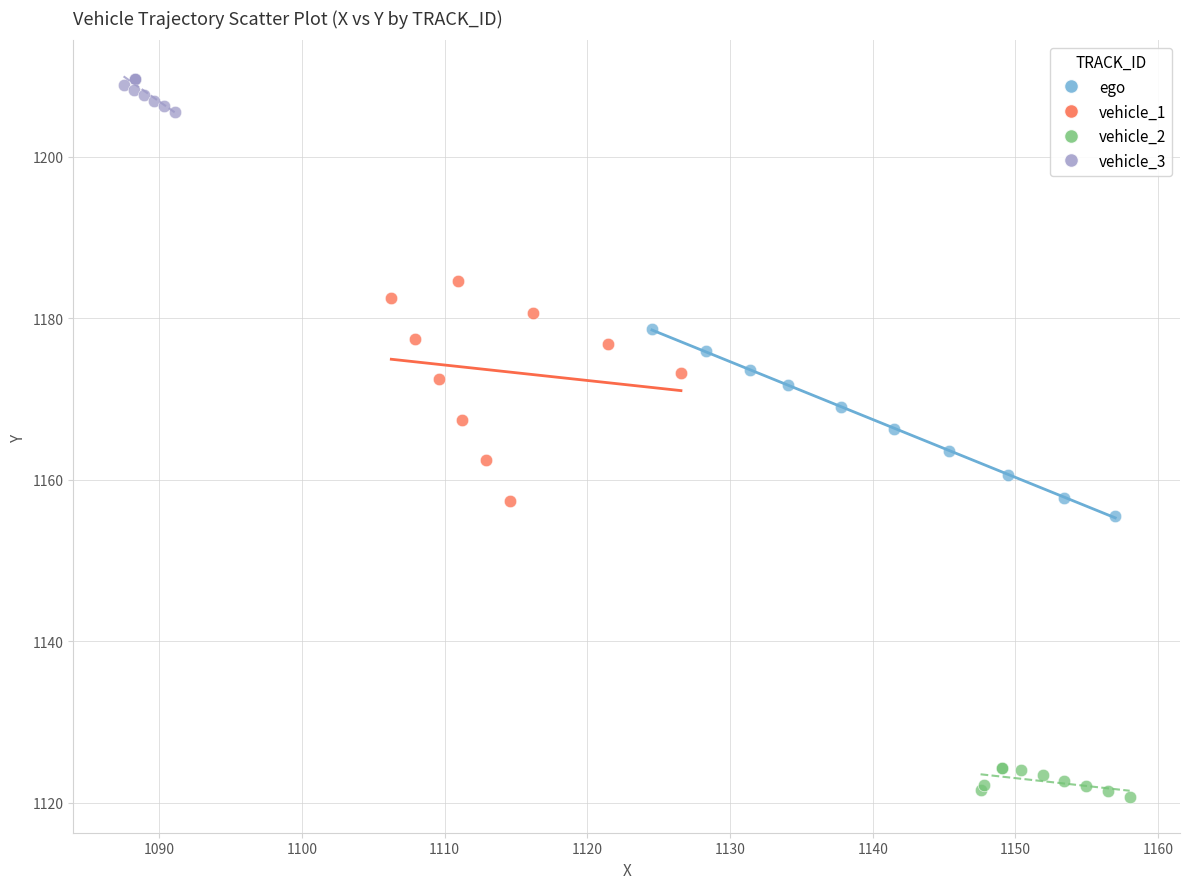

Which series reaches the maximum Y coordinate?

vehicle_3